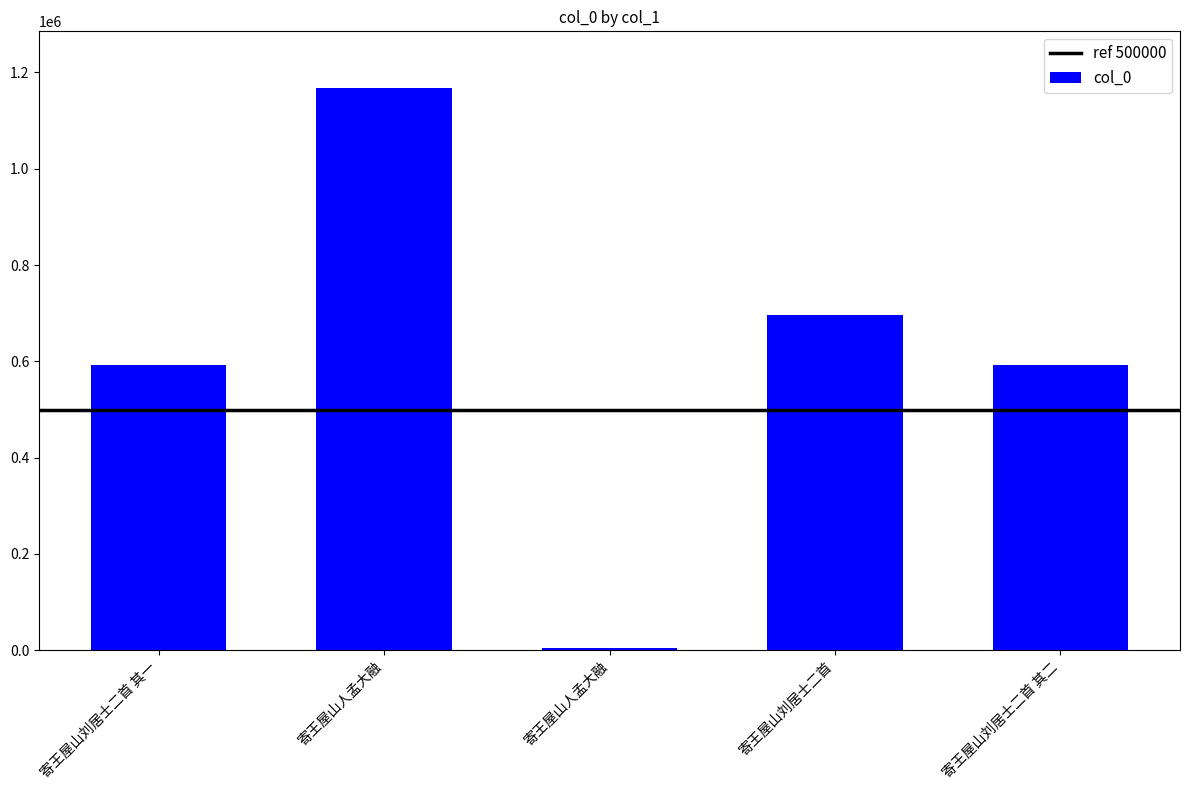

Rank the categories by value from highest to lowest.

寄王屋山人孟大融, 寄王屋山刘居士二首, 寄王屋山刘居士二首 其二, 寄王屋山刘居士二首 其一, 寄王屋山人孟大融